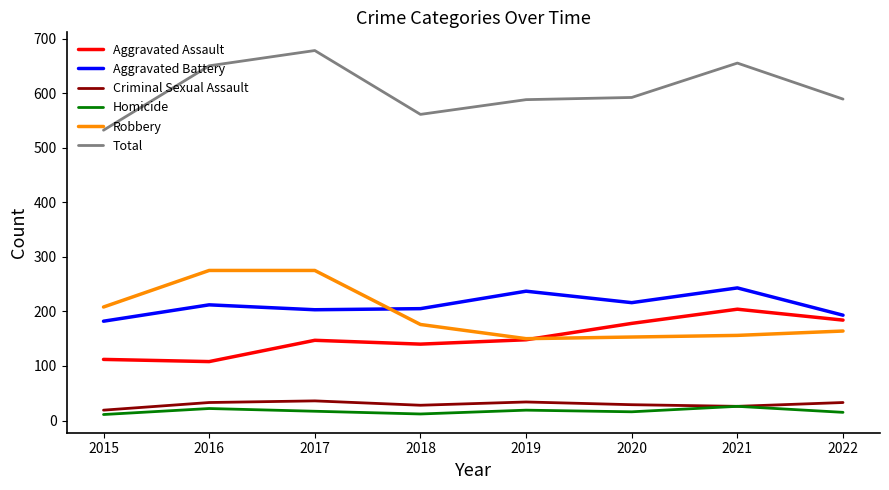

What is the smallest value displayed?

11